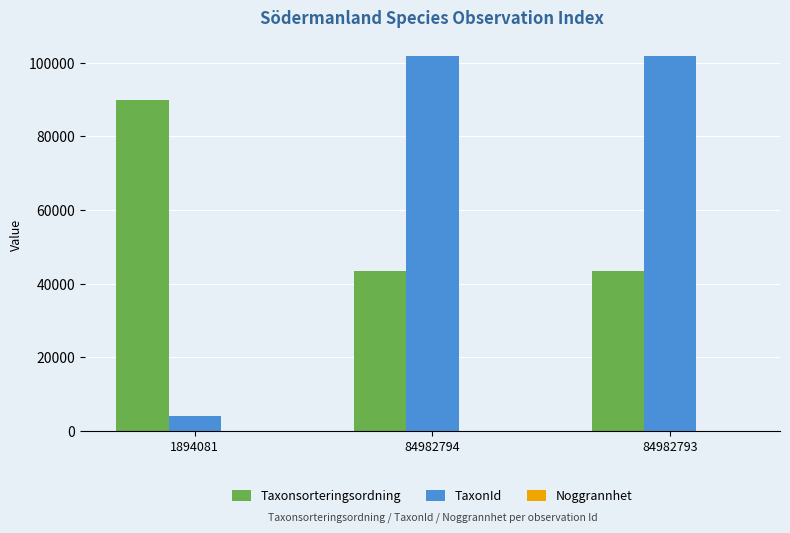

Which series has the largest total across all categories?

TaxonId